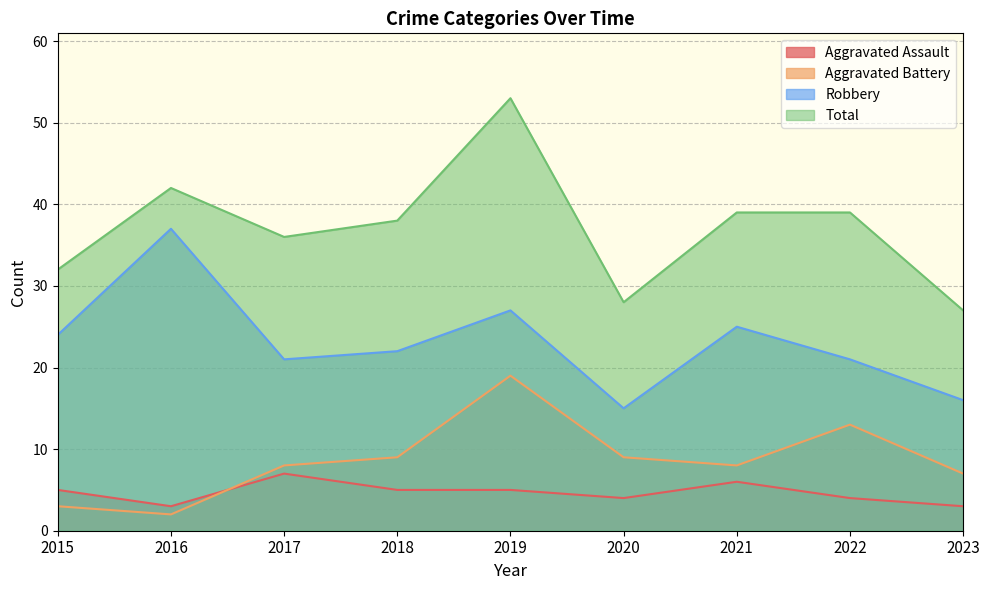

List the labels in order of Aggravated Battery value, largest first.

2019, 2022, 2018, 2020, 2017, 2021, 2023, 2015, 2016